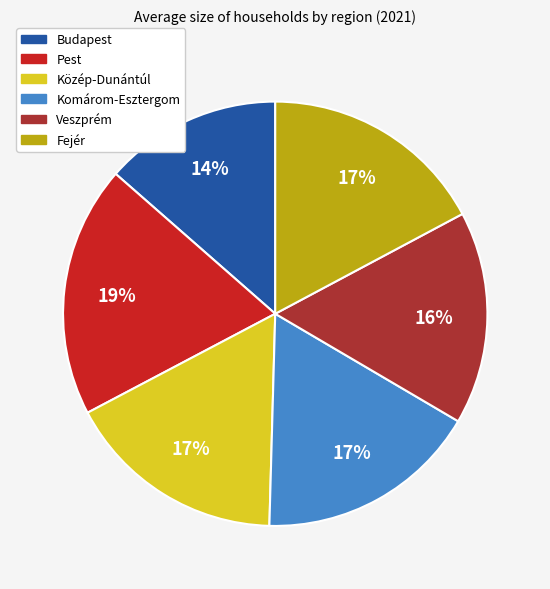

What percentage is the Komárom-Esztergom slice, to the nearest percent?

17%